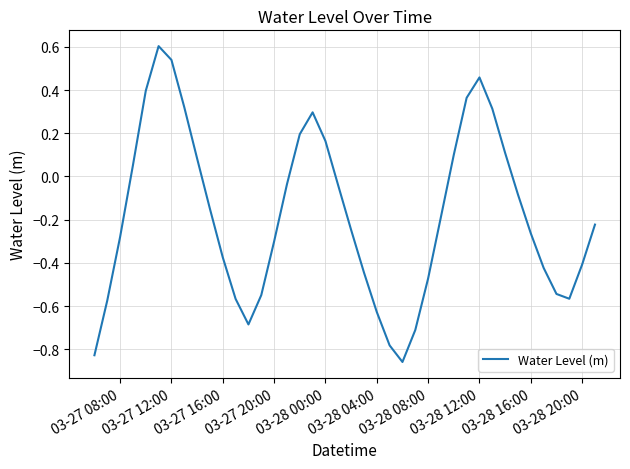

Is it true that the value at 03-27 08:00 is -0.5?

False